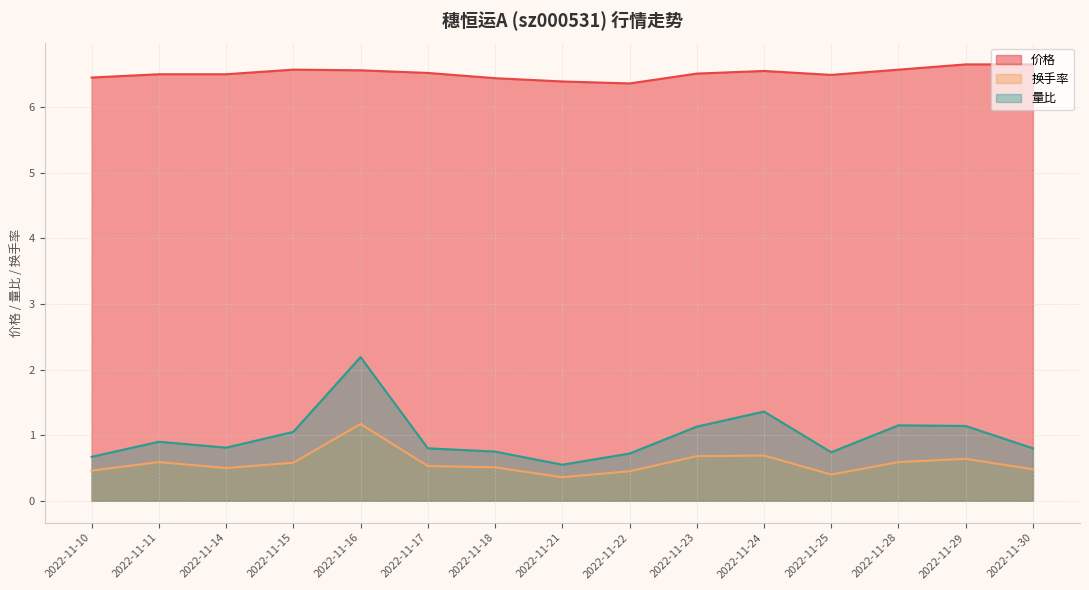

How many categories are shown in the chart?

15